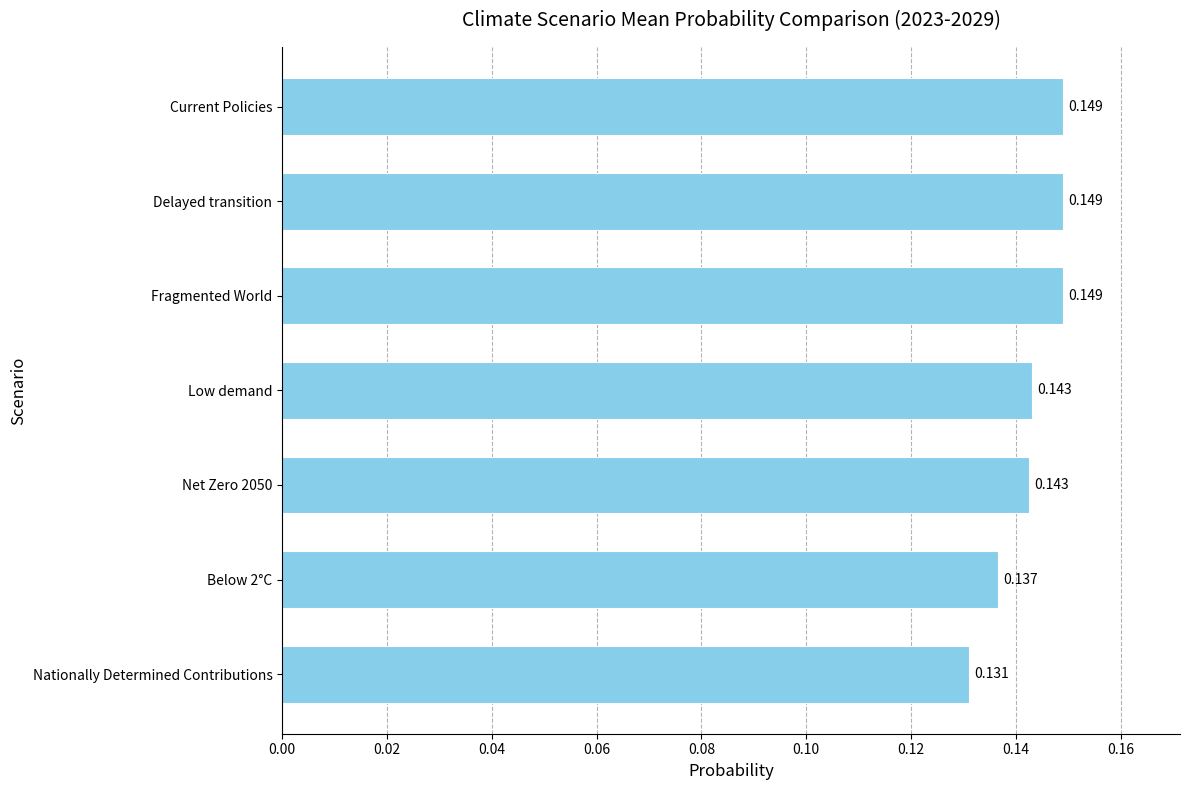

Which label corresponds to the smallest value in the chart?

Nationally Determined Contributions